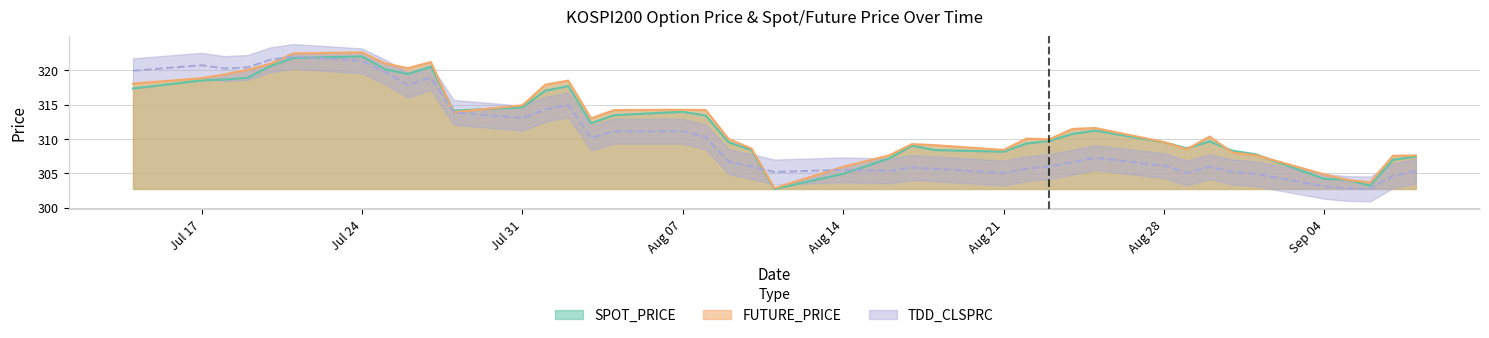

Where is the first local minimum for SPOT_PRICE?

2017-07-26